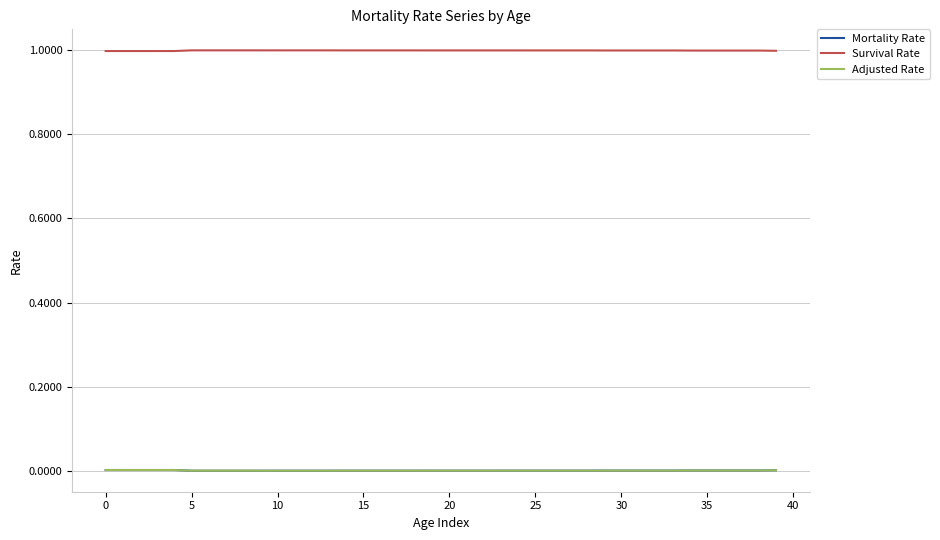

True or false: Mortality Rate and Survival Rate intersect in this chart.

False